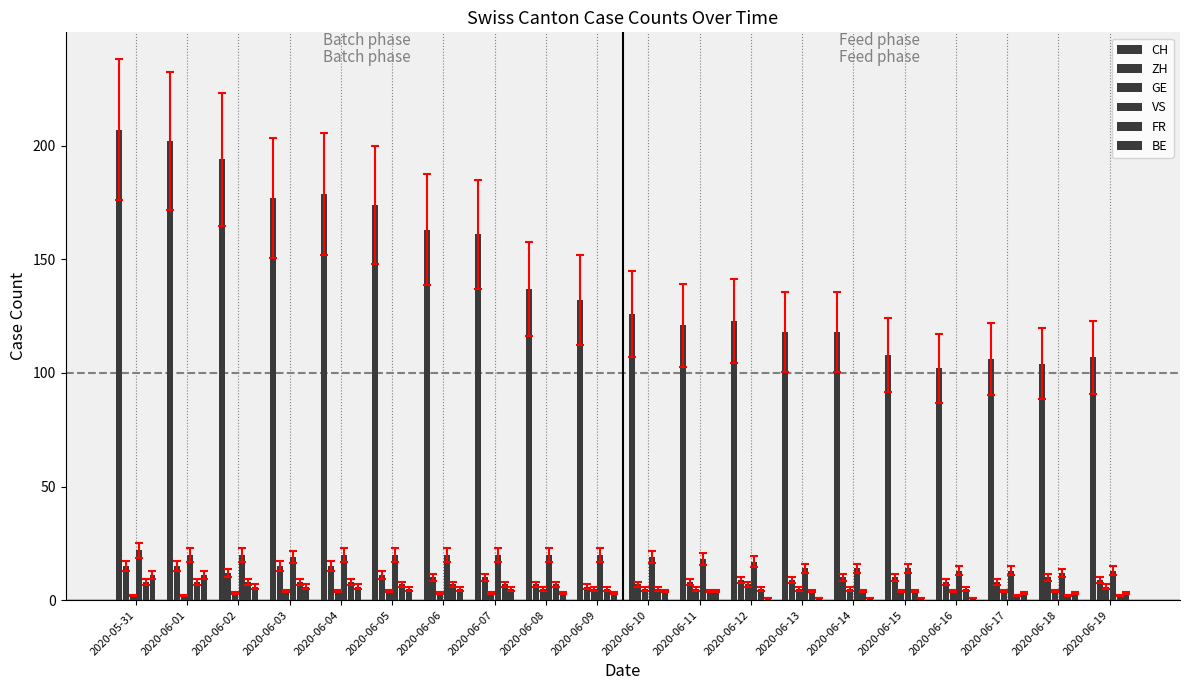

How many data points does each series have?

20